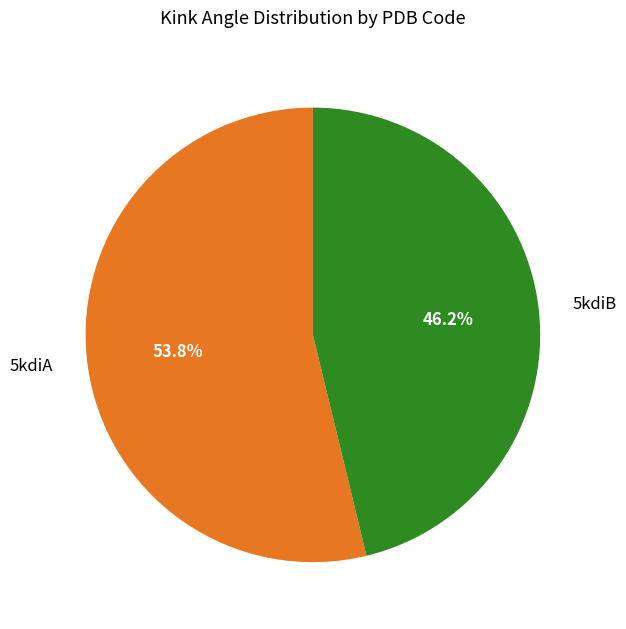

Approximately how many times larger is the value at 5kdiA compared to 5kdiB?

1.2